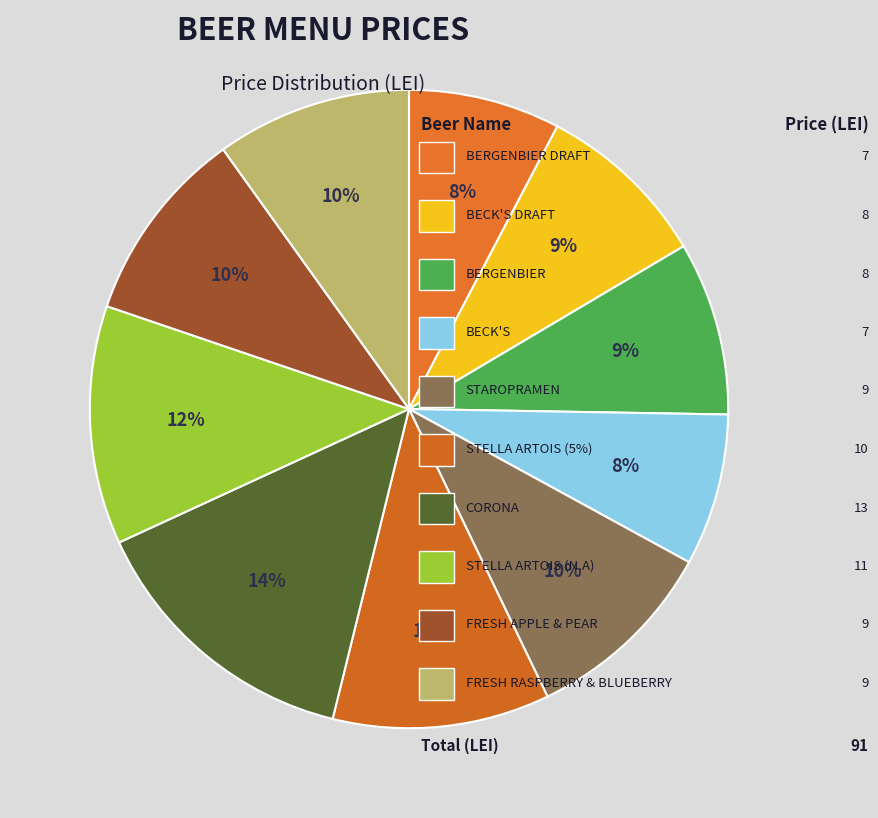

How many slices are in this pie chart?

10